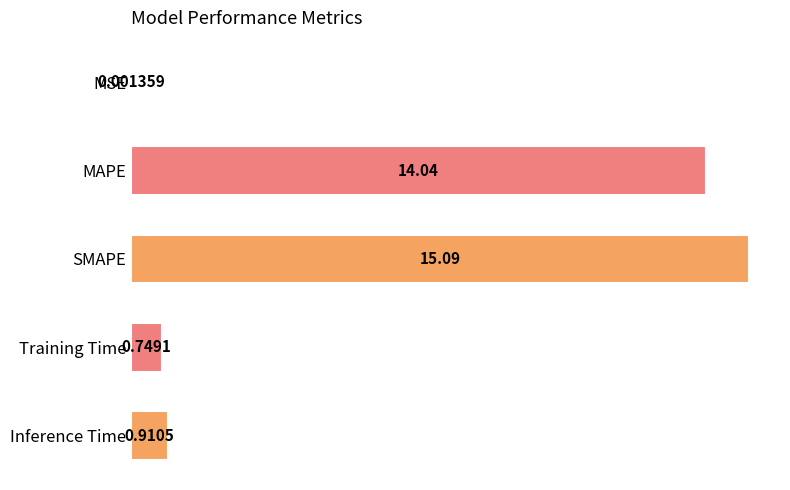

Which has a higher value, SMAPE or MAPE?

SMAPE